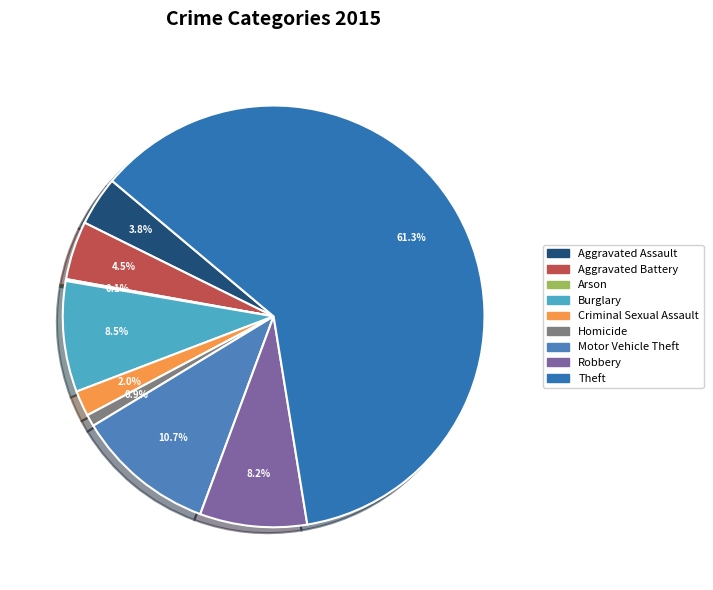

Which slice is the smallest?

Arson